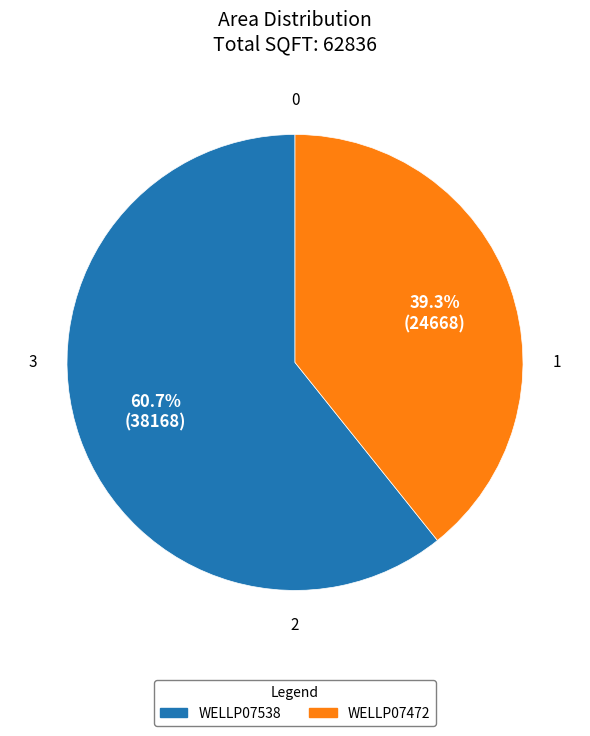

What is the smallest slice in the pie chart?

WELLP07472